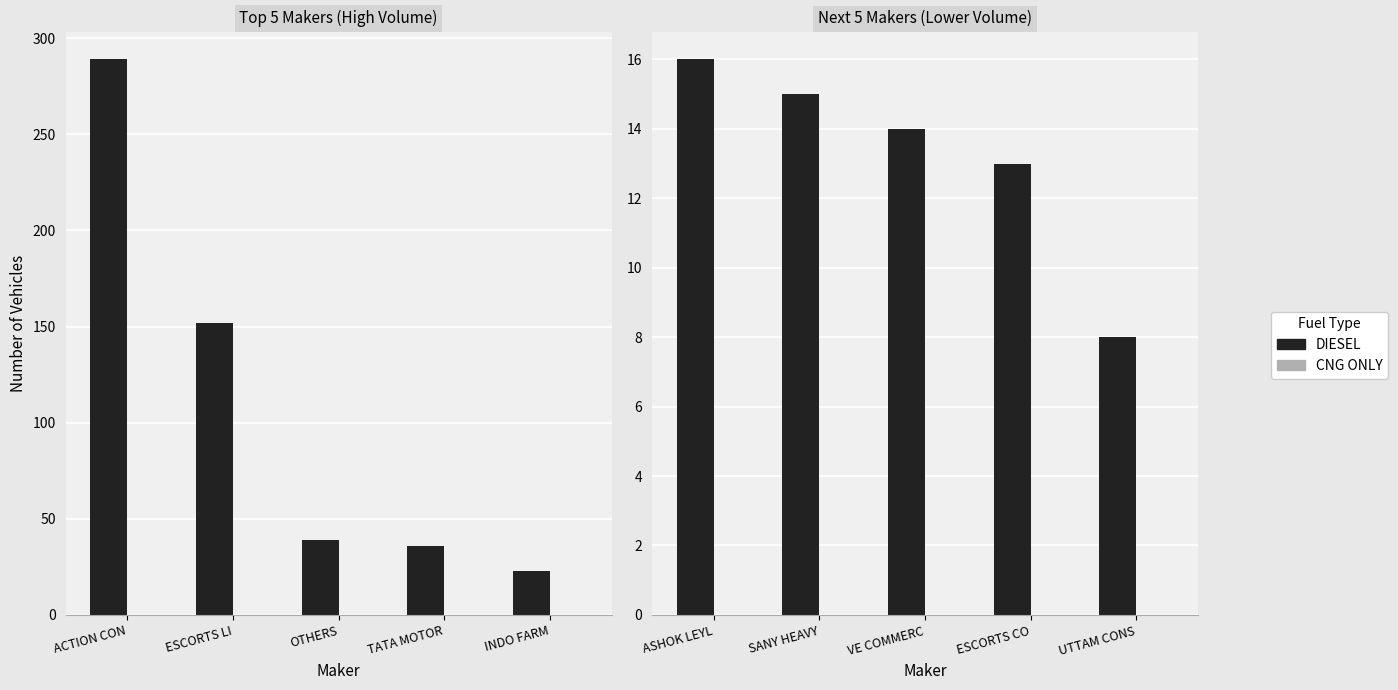

What is the label of the 4th bar from the right?

SANY HEAVY